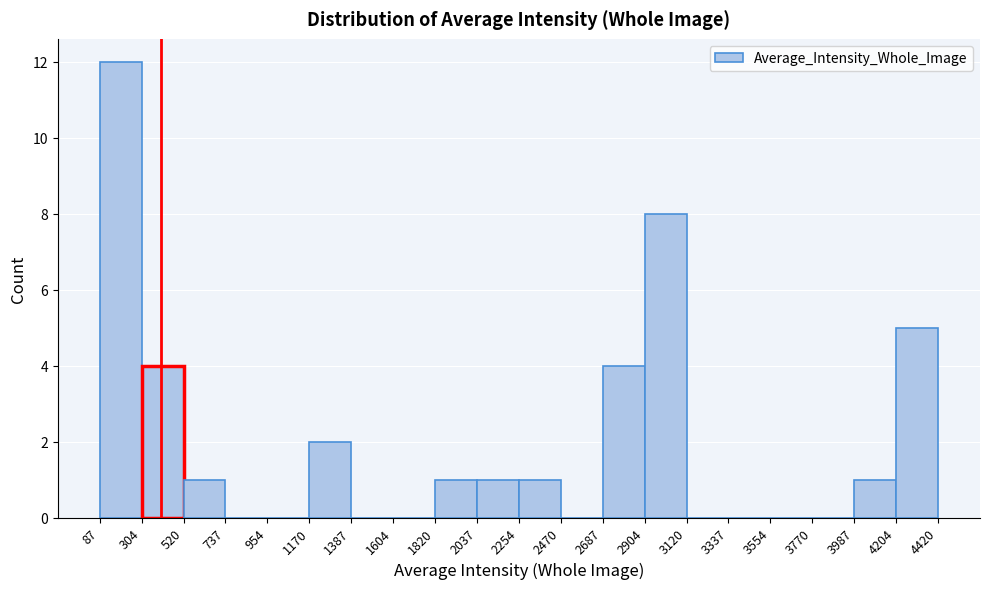

Reading left to right, list every bar in this chart as the range it spans on the x-axis followed by its height. The values are not printed on the chart, so give them approximately, as read against the axis.

87 to 304: 12
304 to 520: 4
520 to 737: 1
737 to 954: 0
954 to 1170: 0
1170 to 1387: 2
1387 to 1604: 0
1604 to 1820: 0
1820 to 2037: 1
2037 to 2254: 1
2254 to 2470: 1
2470 to 2687: 0
2687 to 2904: 4
2904 to 3120: 8
3120 to 3337: 0
3337 to 3554: 0
3554 to 3770: 0
3770 to 3987: 0
3987 to 4204: 1
4204 to 4420: 5